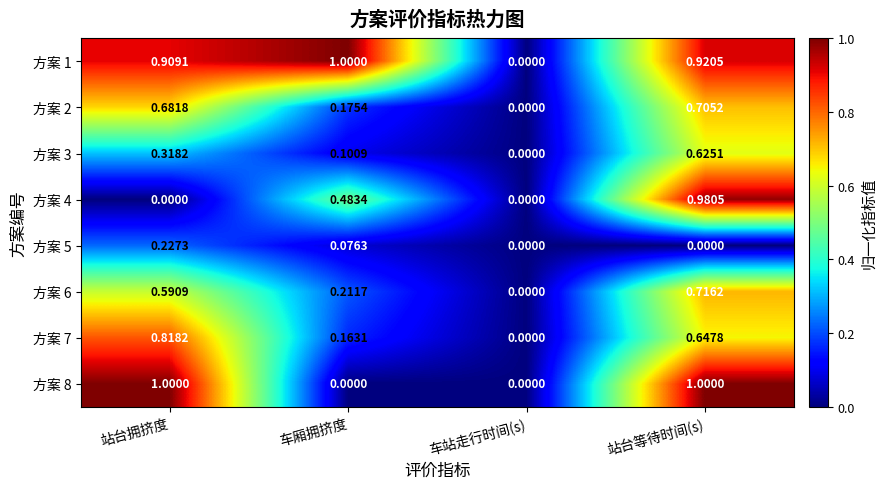

Where is 方案 3 nearest to the value 0?

车站走行时间(s)